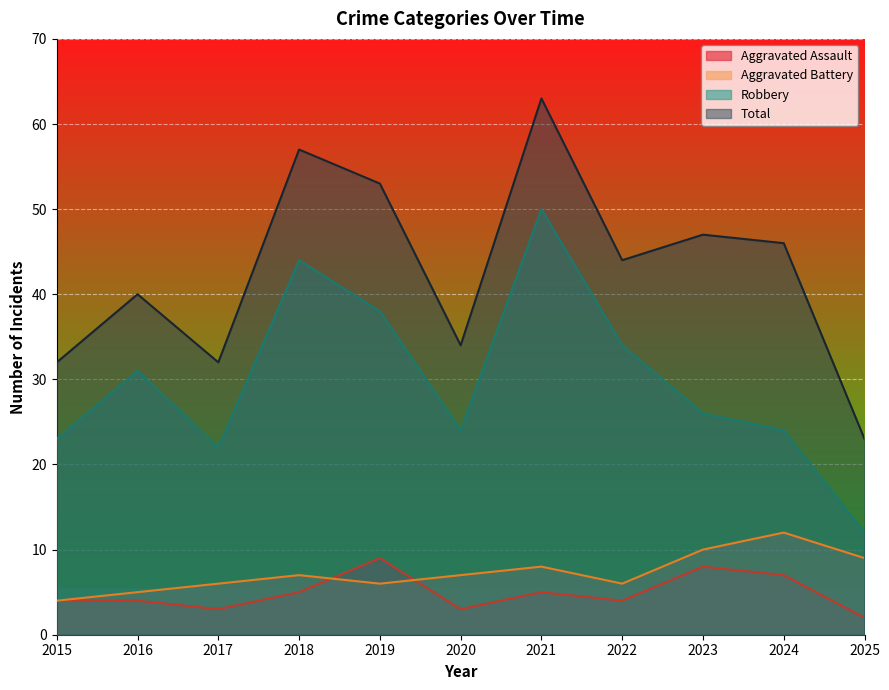

In Aggravated Assault, how many points are lower than both neighbors (excluding endpoints)?

3